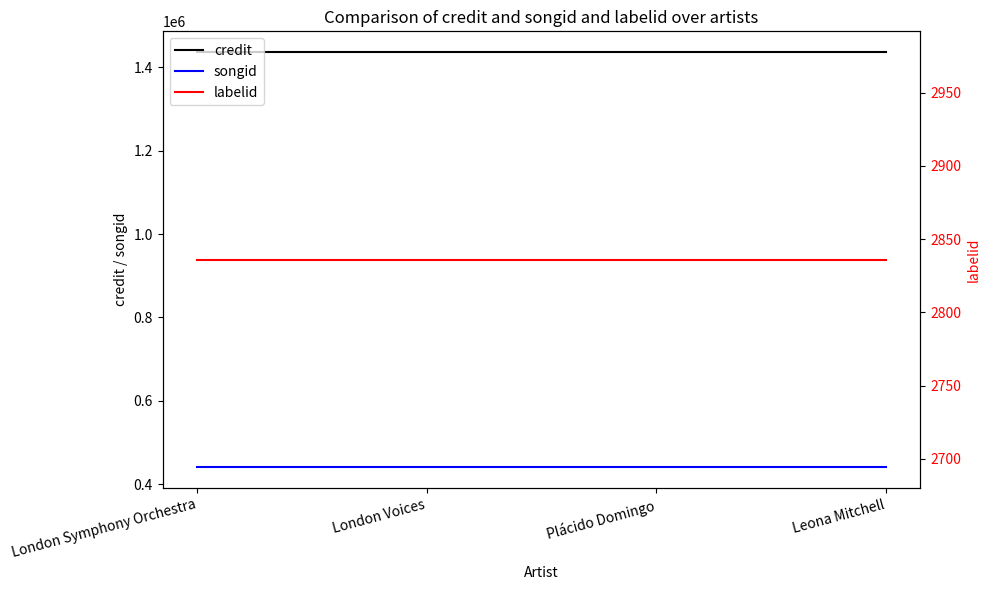

Which label corresponds to the smallest value in the chart?

London Symphony Orchestra